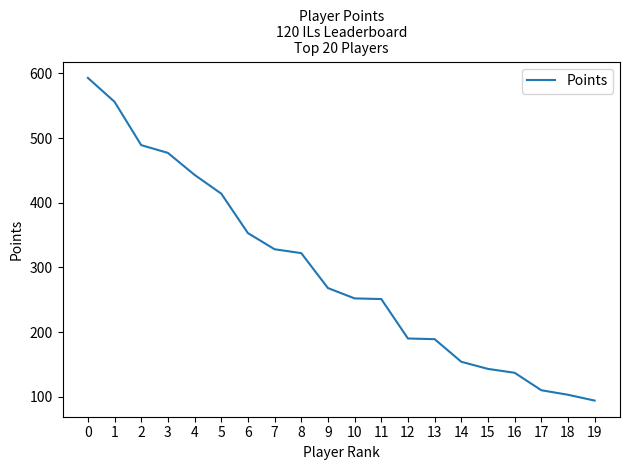

What is the difference between the maximum and minimum values?

499